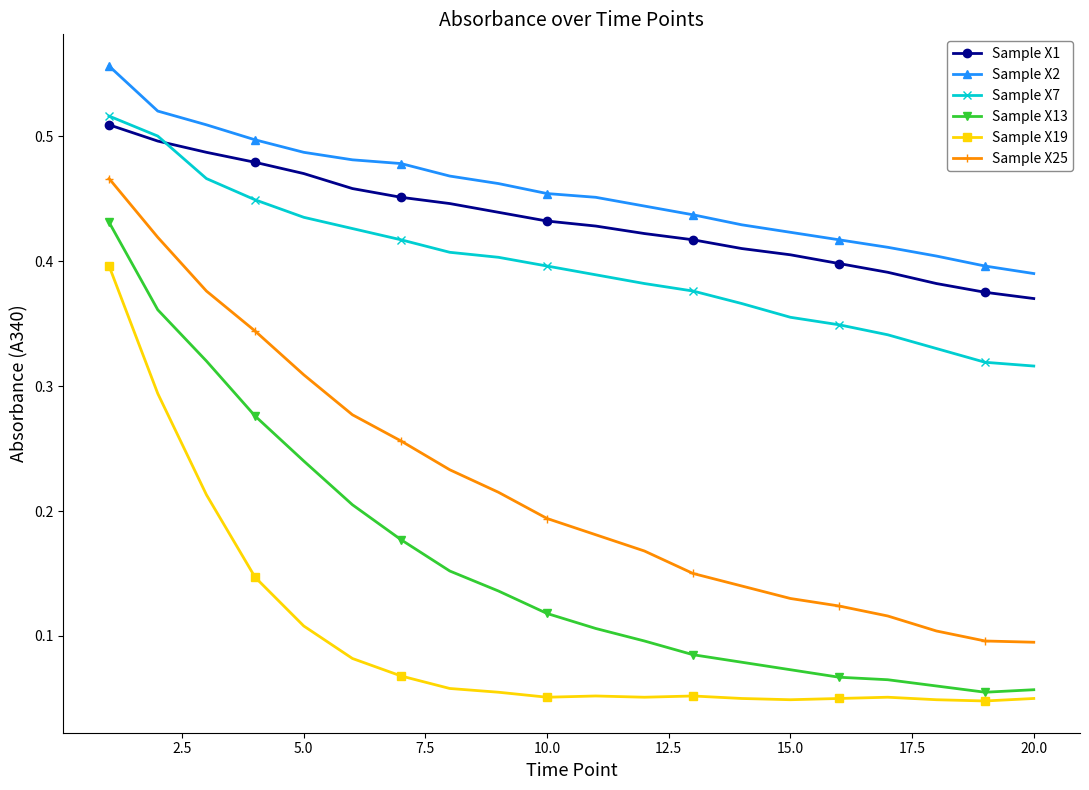

True or false: Sample X2 has more than 2 interior local peaks.

False